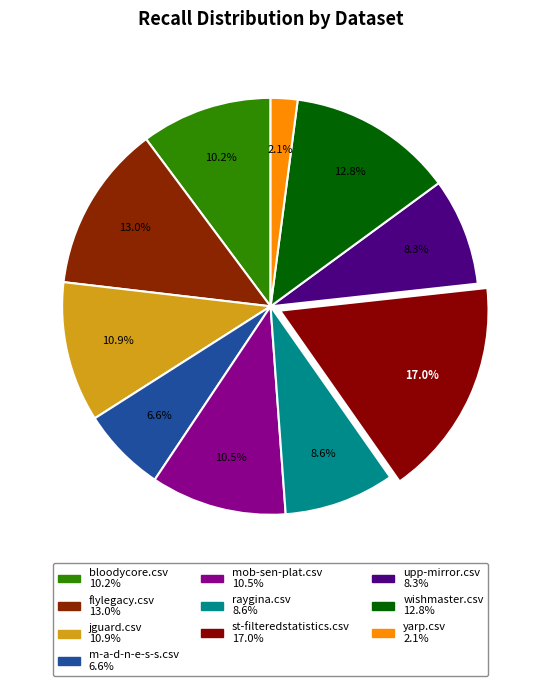

The wishmaster.csv slice represents 1% of the pie. True or false?

False